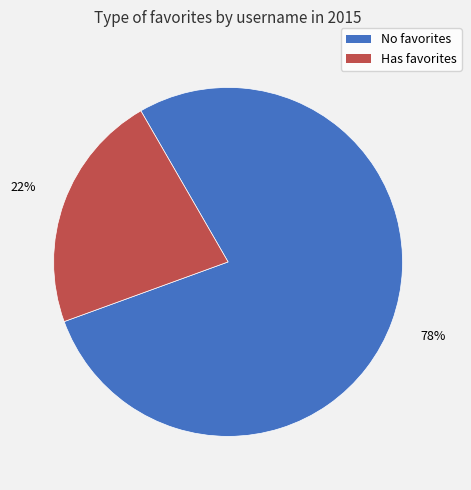

Is there a majority slice in this chart?

Yes